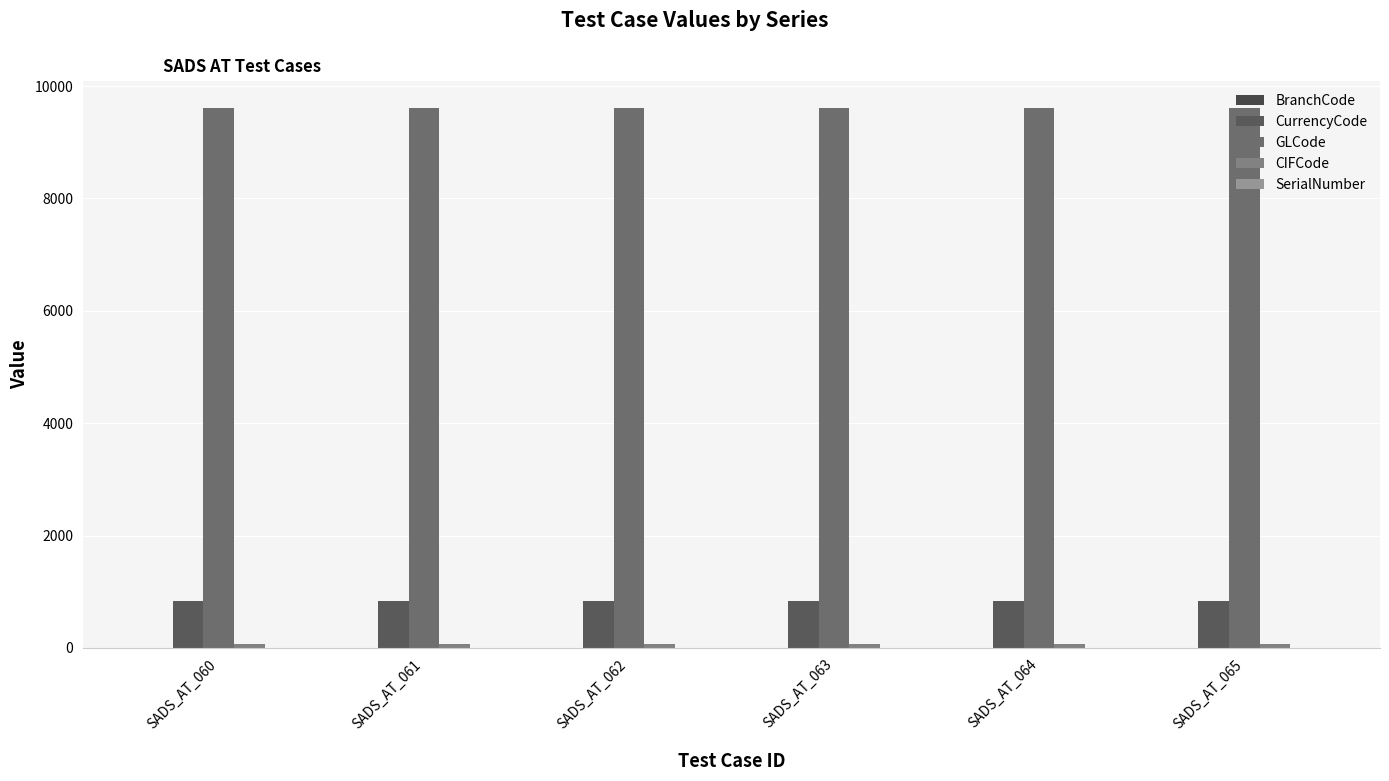

How many series are shown in this chart?

4